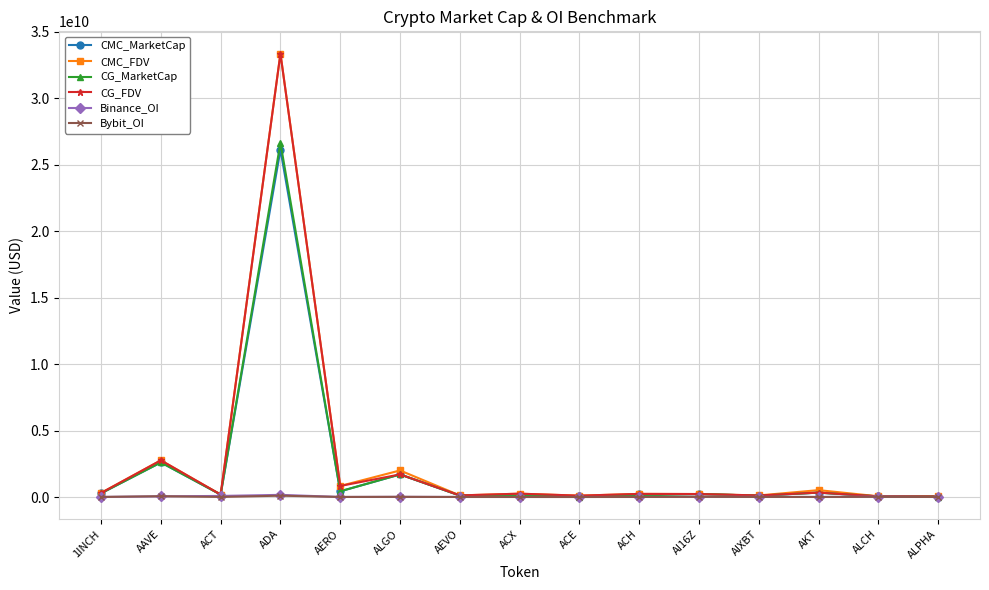

Where is the first local minimum for CG_MarketCap?

ACT